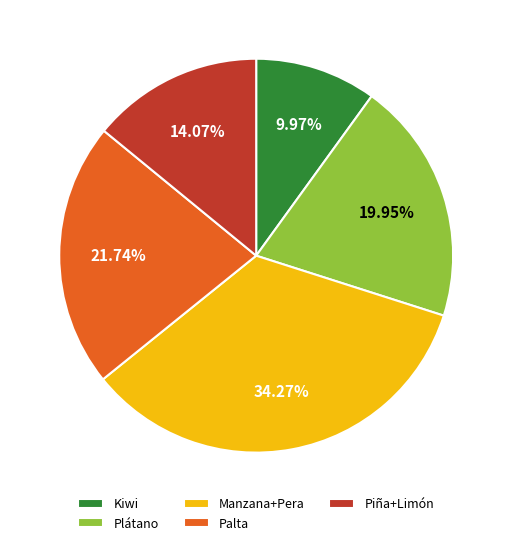

Combined, do Piña+Limón and Plátano account for over 50%?

No